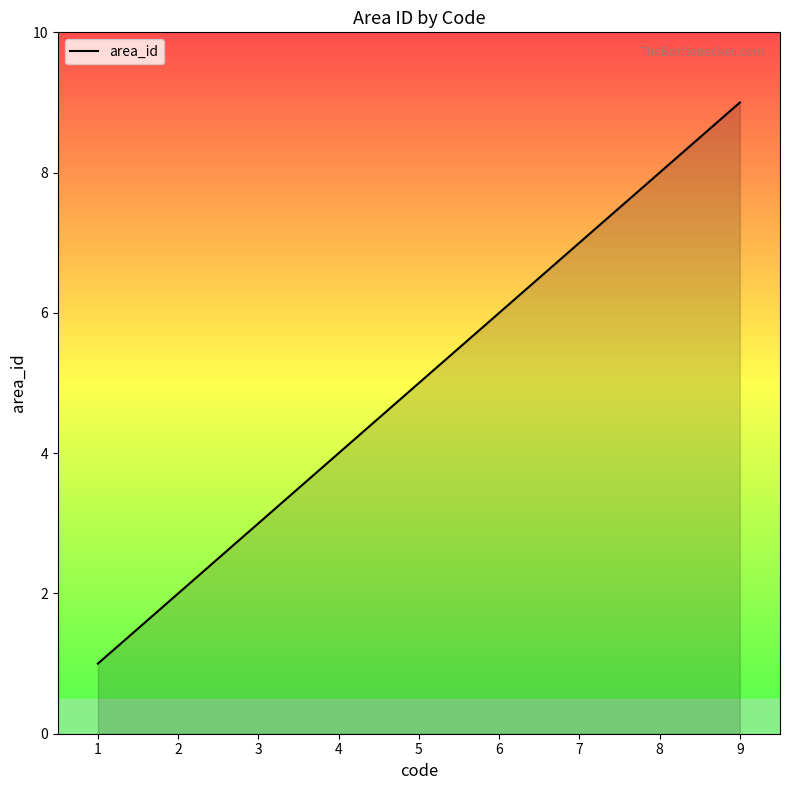

True or false: there are more than 2 points higher than both neighbors.

False